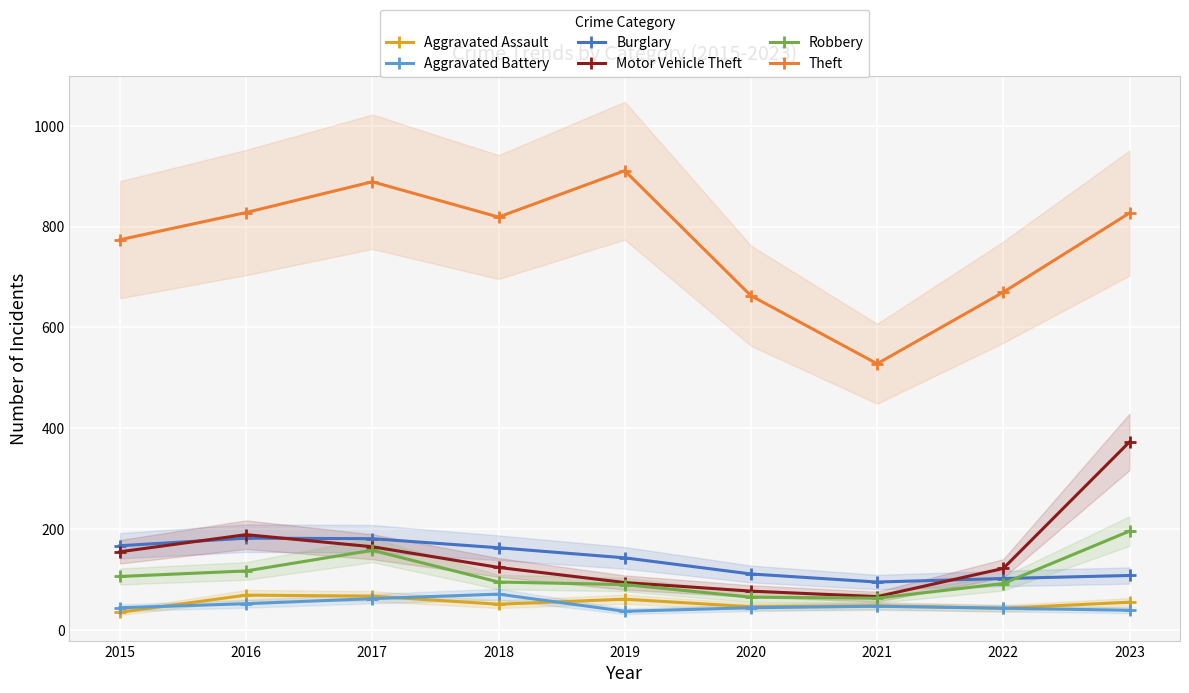

What is the highest value of the Burglary series?

182